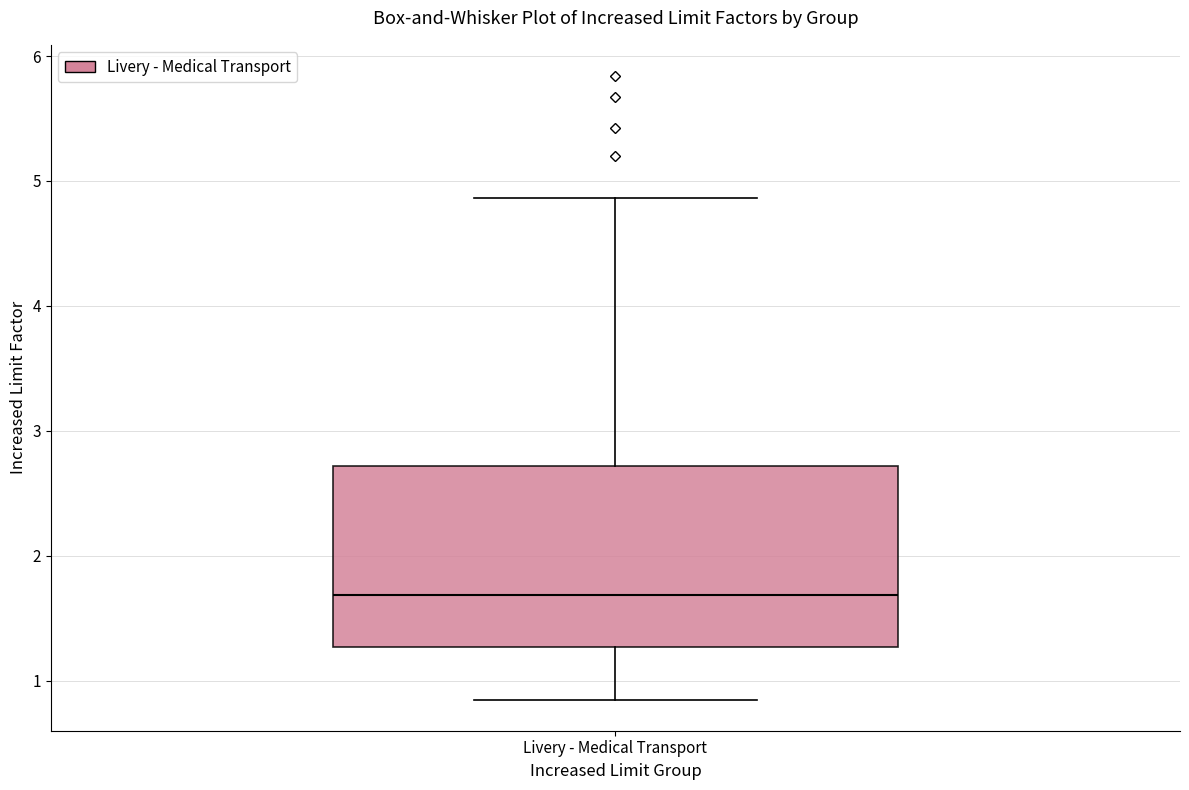

Where is the upper edge of the box for Livery - Medical Transport on the y-axis? The values are not printed on the chart, so give them approximately, as read against the axis.

2.7